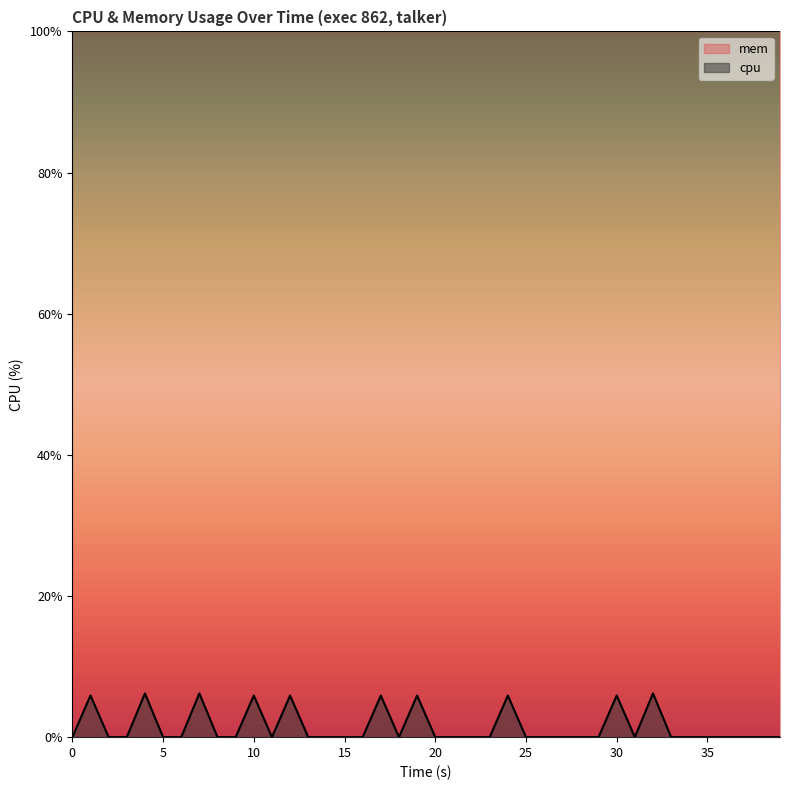

What is the label of the 3rd point from the right?

37